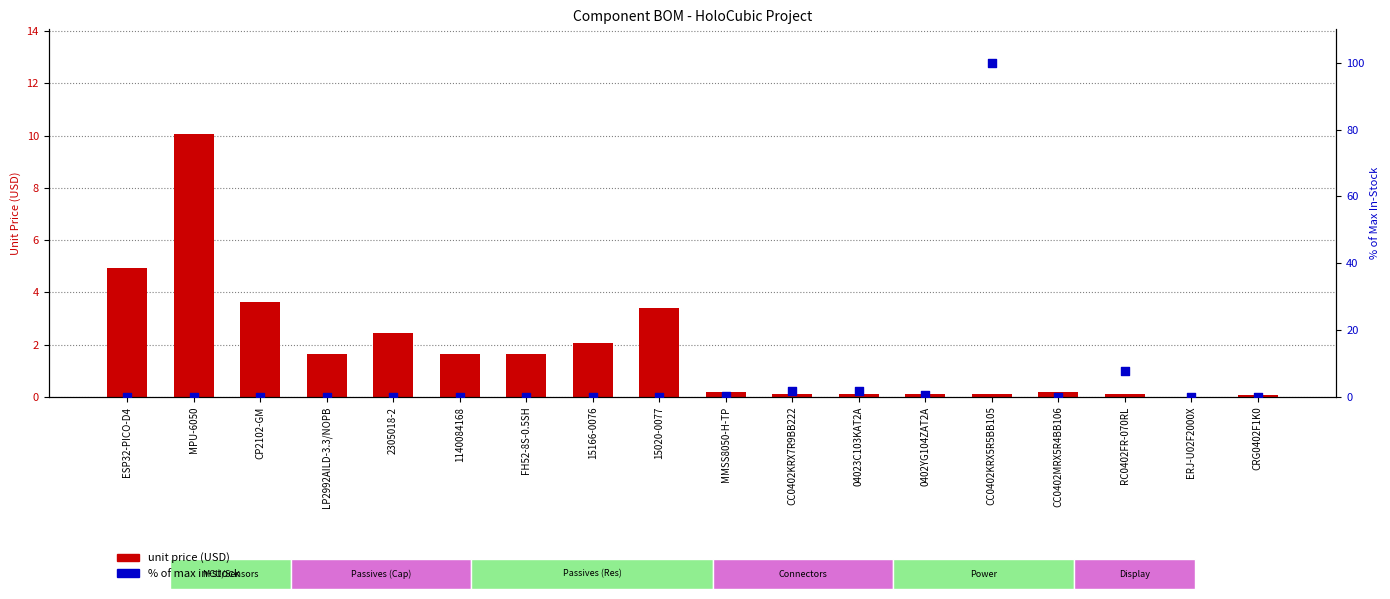

Which series has the largest Y range (max minus min)?

% of max in-stock